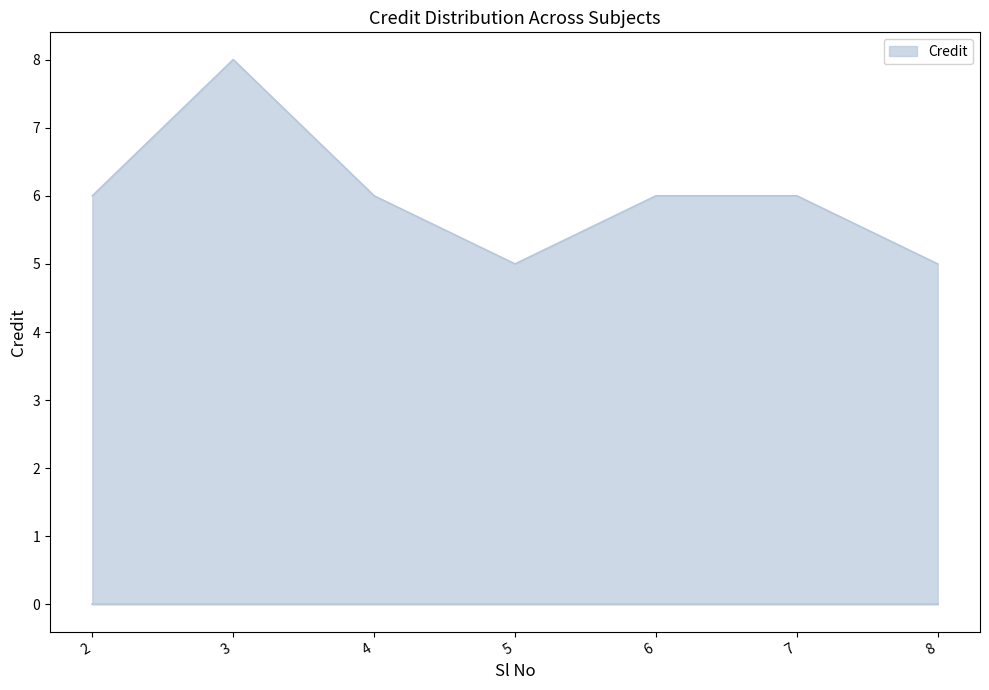

What is the change in value from 5 to 7?

+1